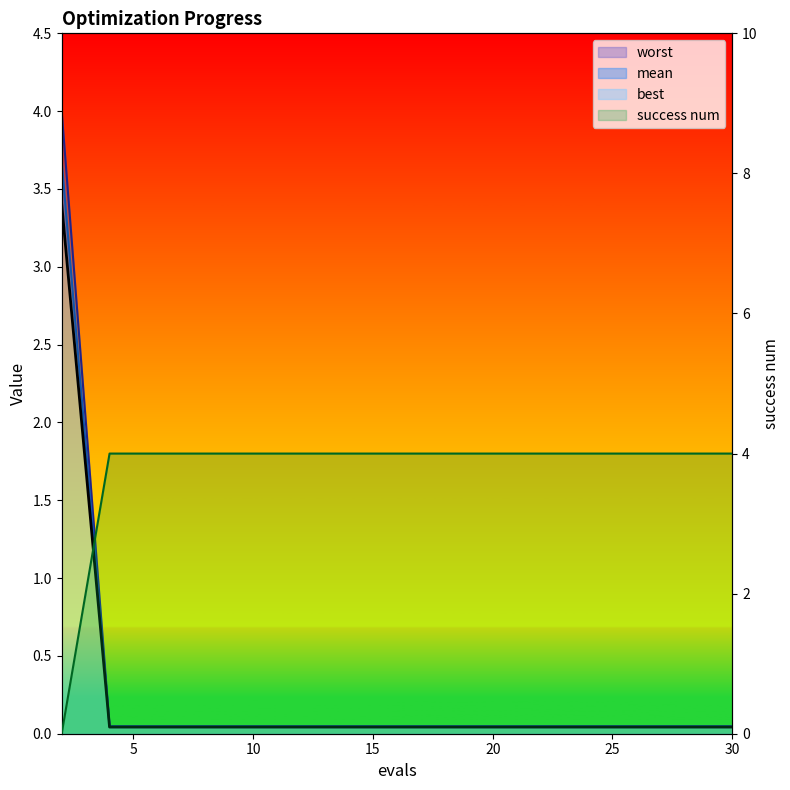

What is the total value across all series at 19?

4.1